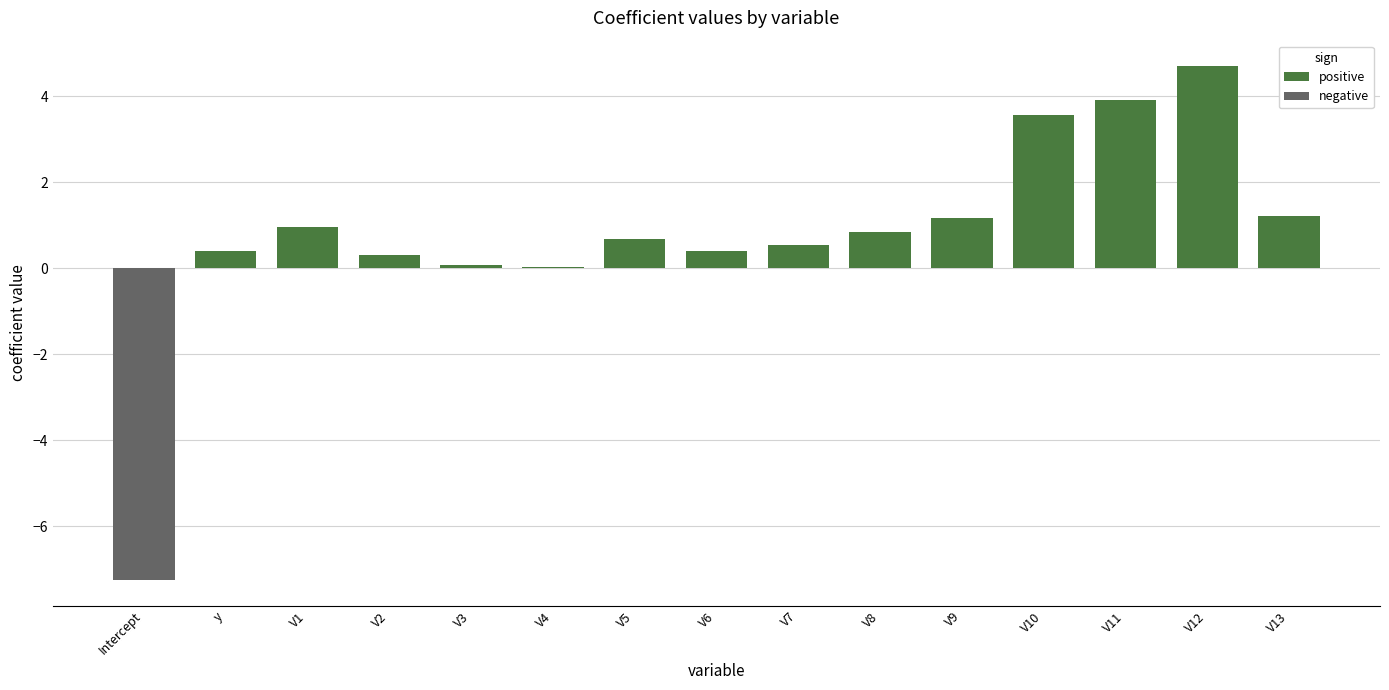

What is the greatest value displayed?

4.7